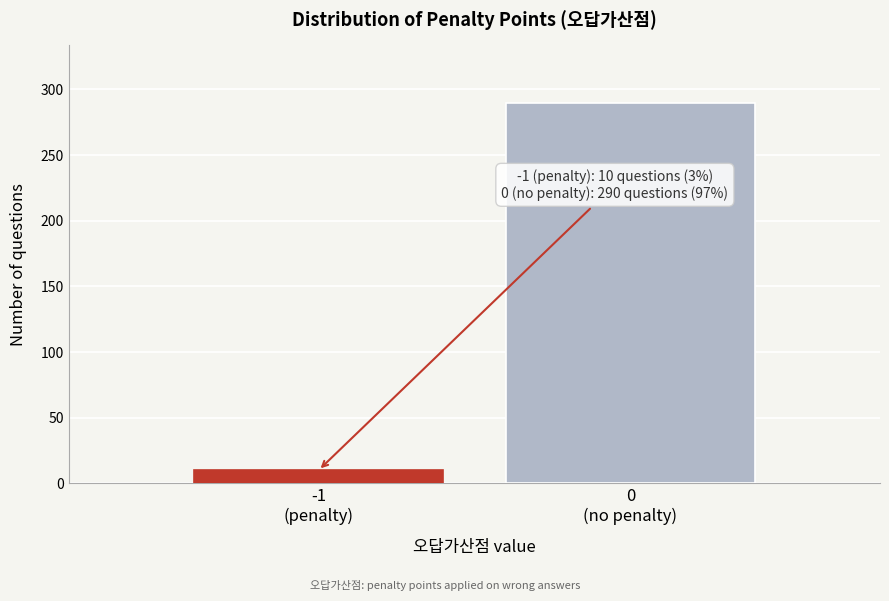

Reading left to right, extract all data points from this chart.

10	290